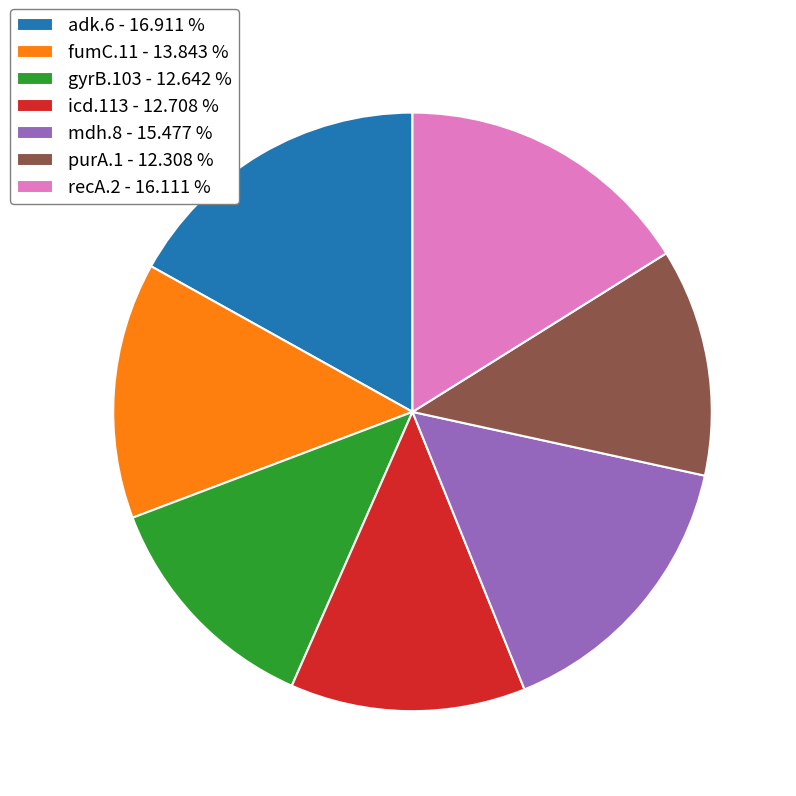

Does gyrB.103 - 12.642 % represent more than half of the total?

No